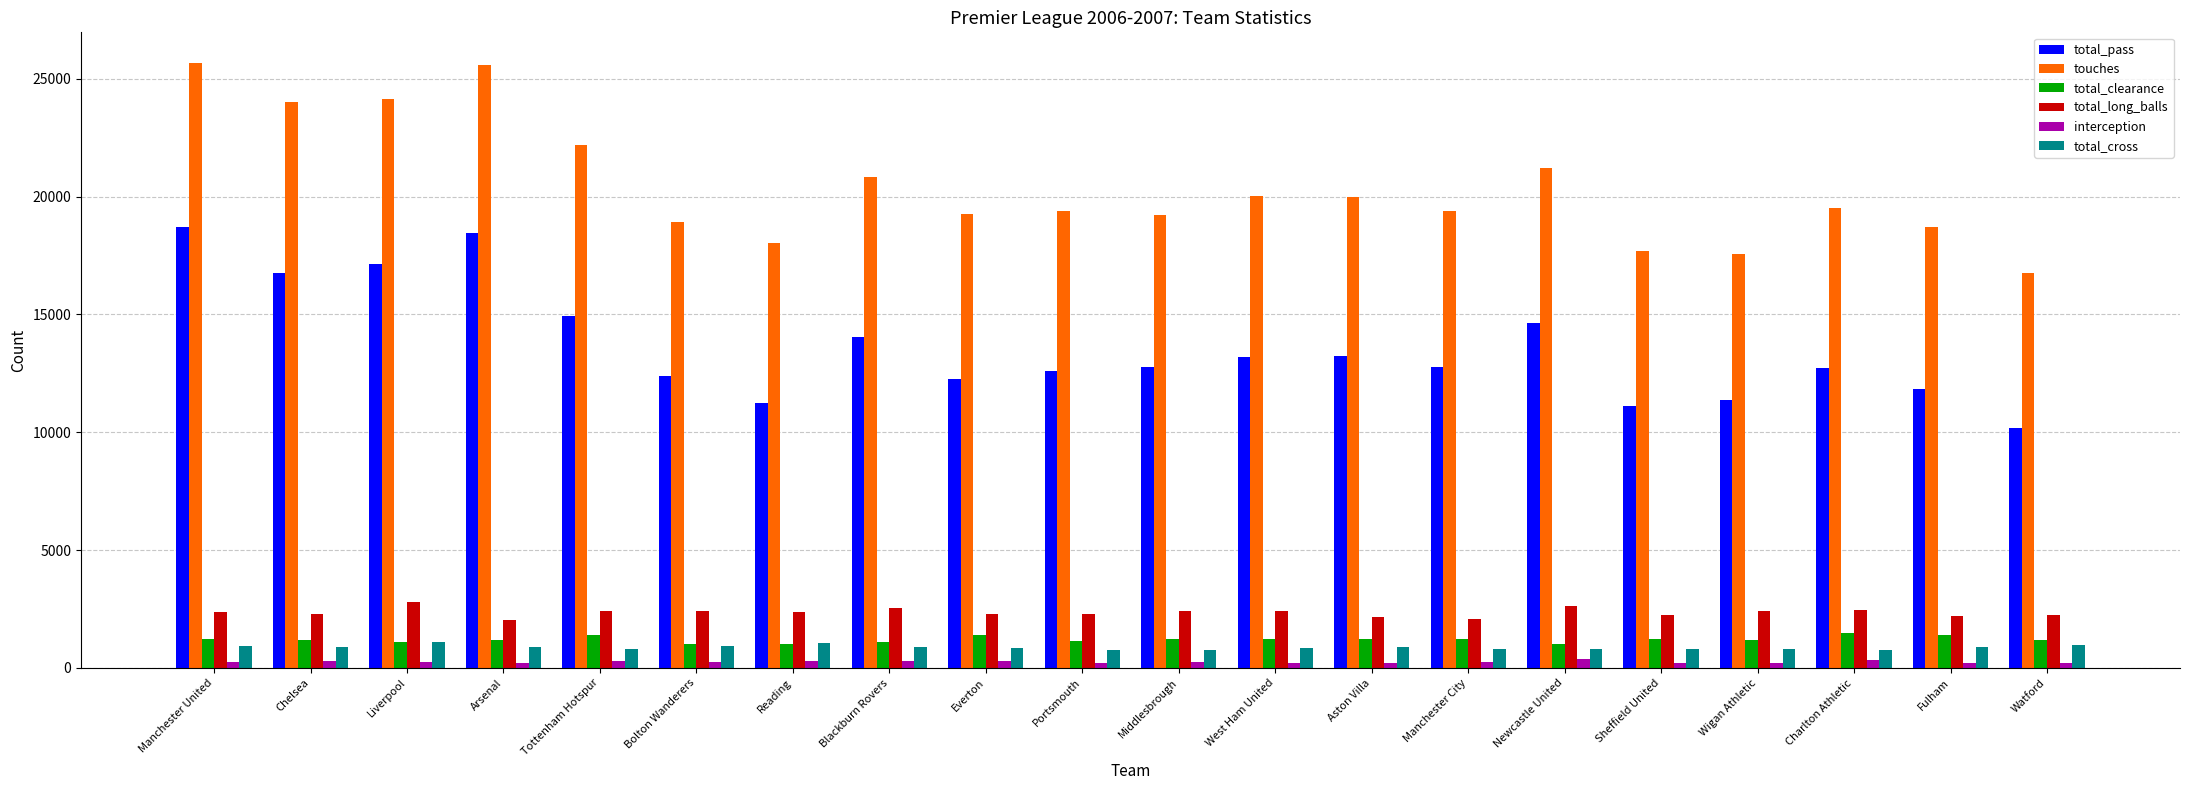

Which series has the largest range (max minus min)?

touches